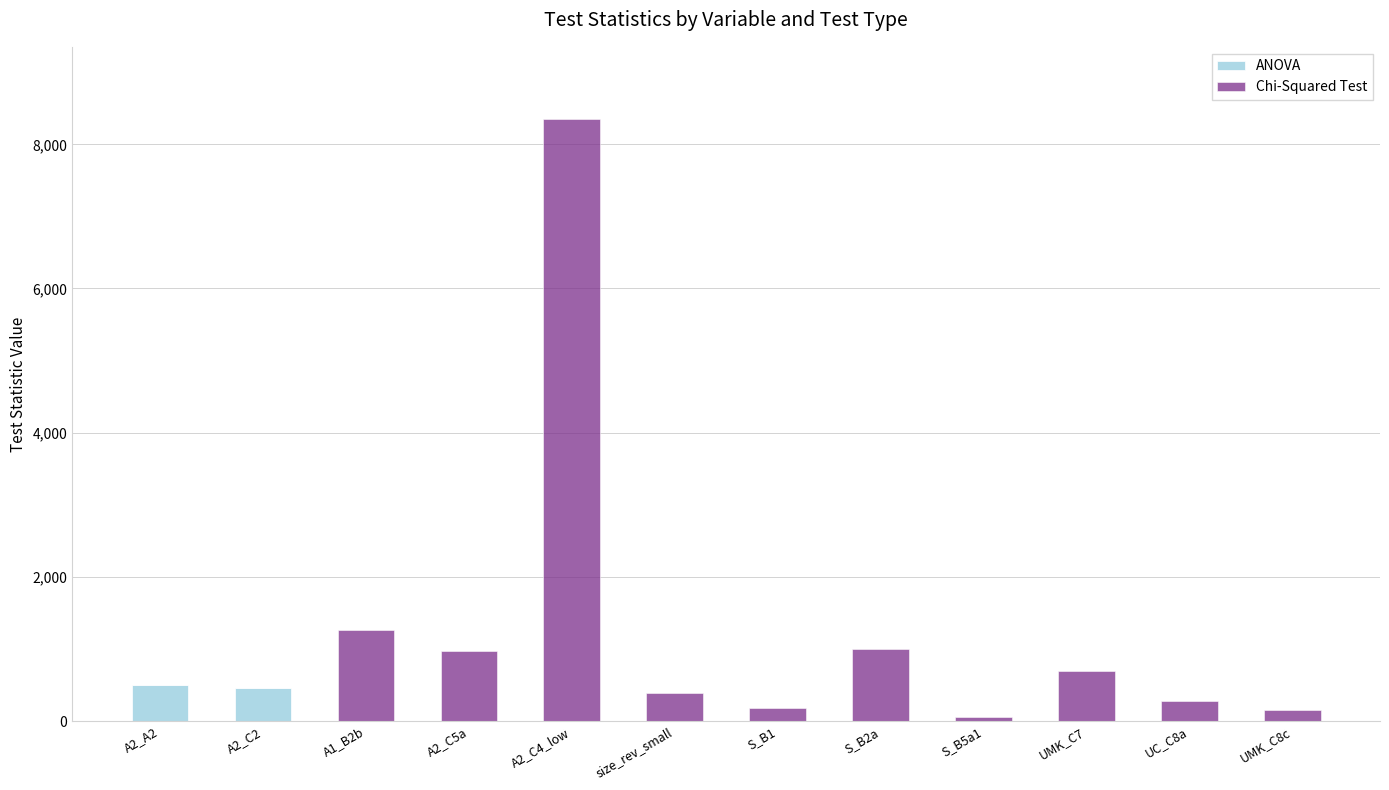

What is the total value across all series at UC_C8a?

277.0